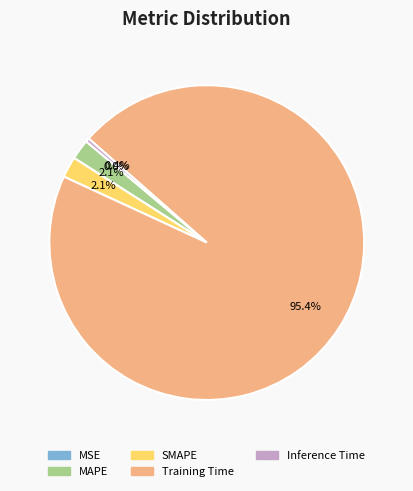

Which slice is the largest?

Training Time